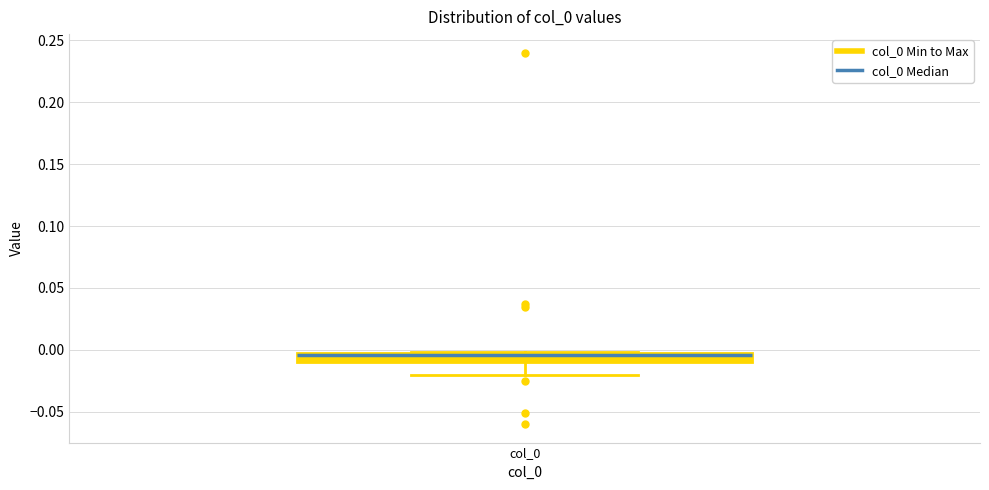

Where does the lower whisker of the box for col_0 end on the y-axis? The values are not printed on the chart, so give them approximately, as read against the axis.

-0.020